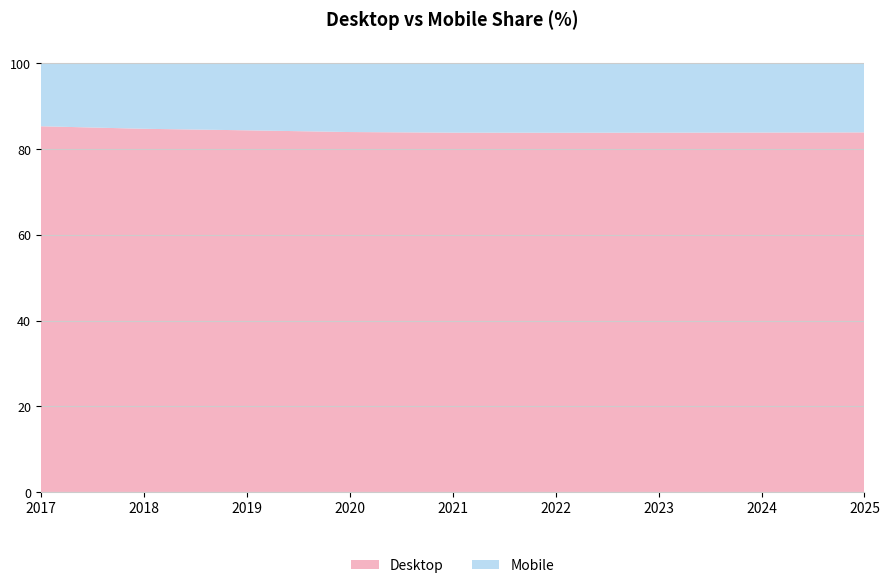

Does the chart display data point markers on the line(s)?

No